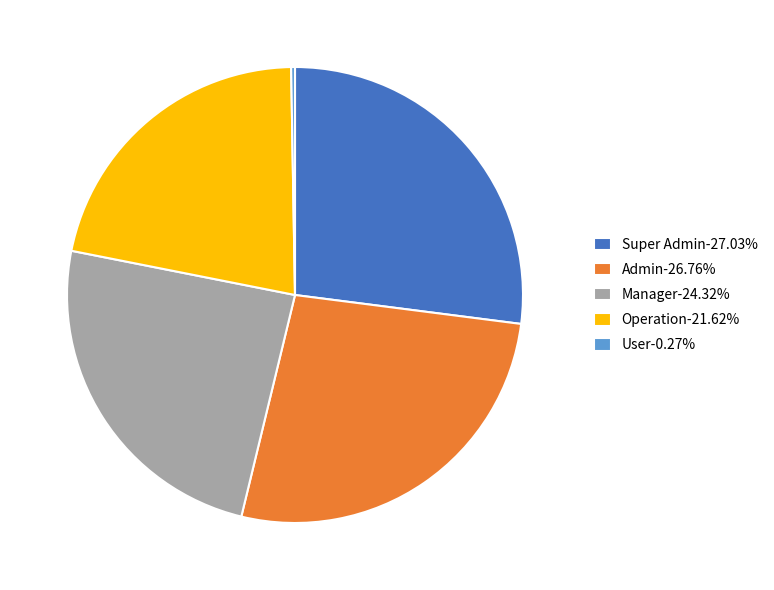

Is there any slice that represents more than half of the pie?

No